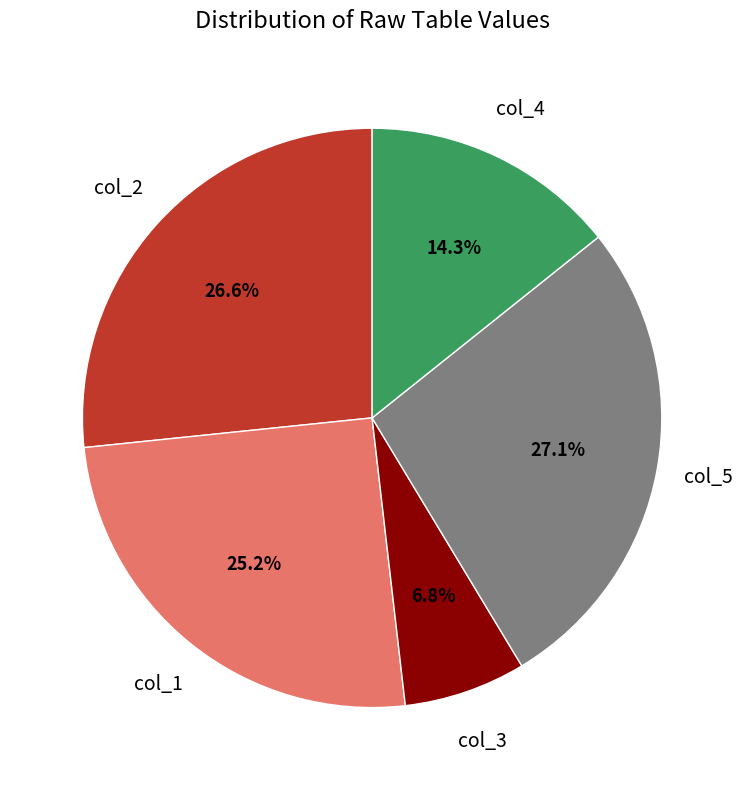

Is there a majority slice in this chart?

No